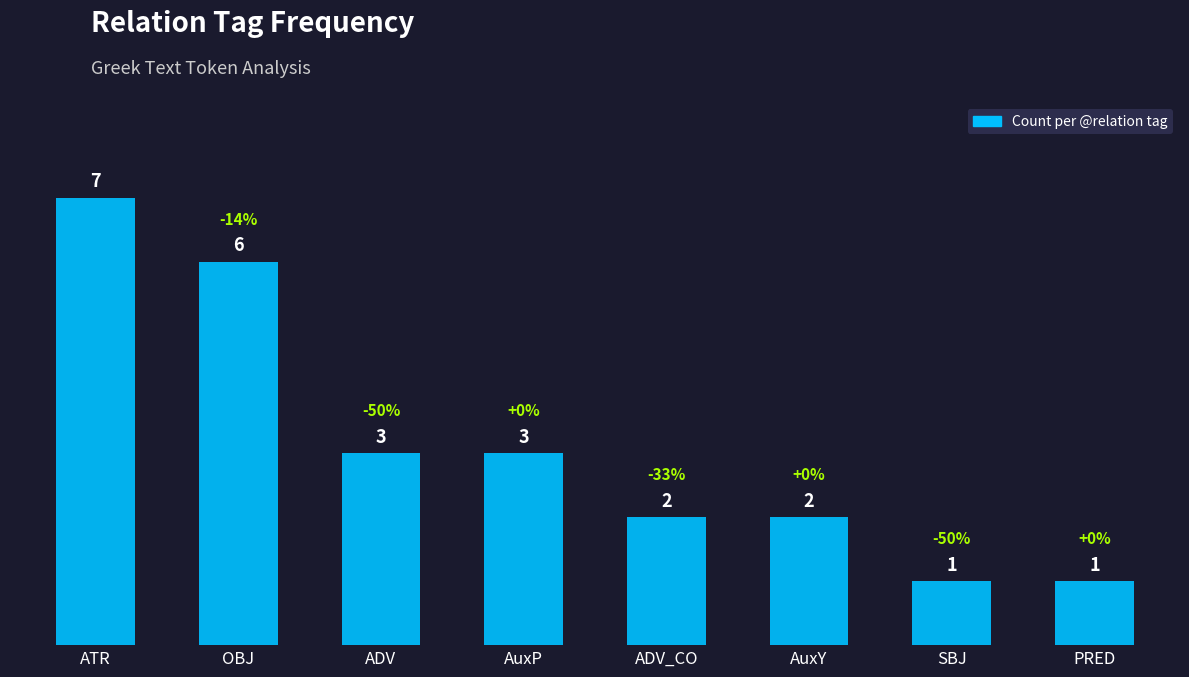

What is the change in value from ATR to ADV?

-4